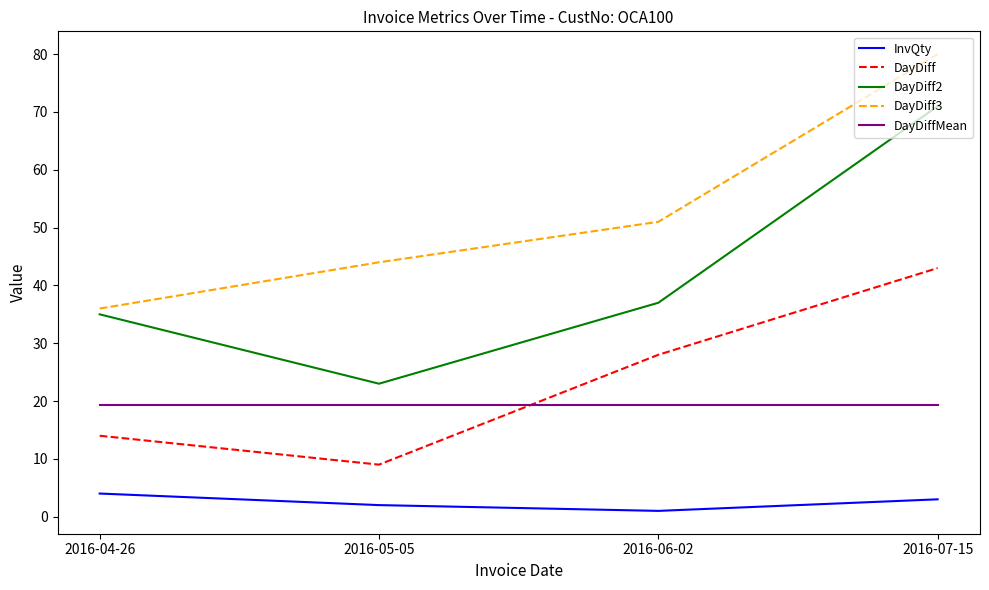

The value of DayDiff2 at 2016-04-26 is 21.7. True or false?

False